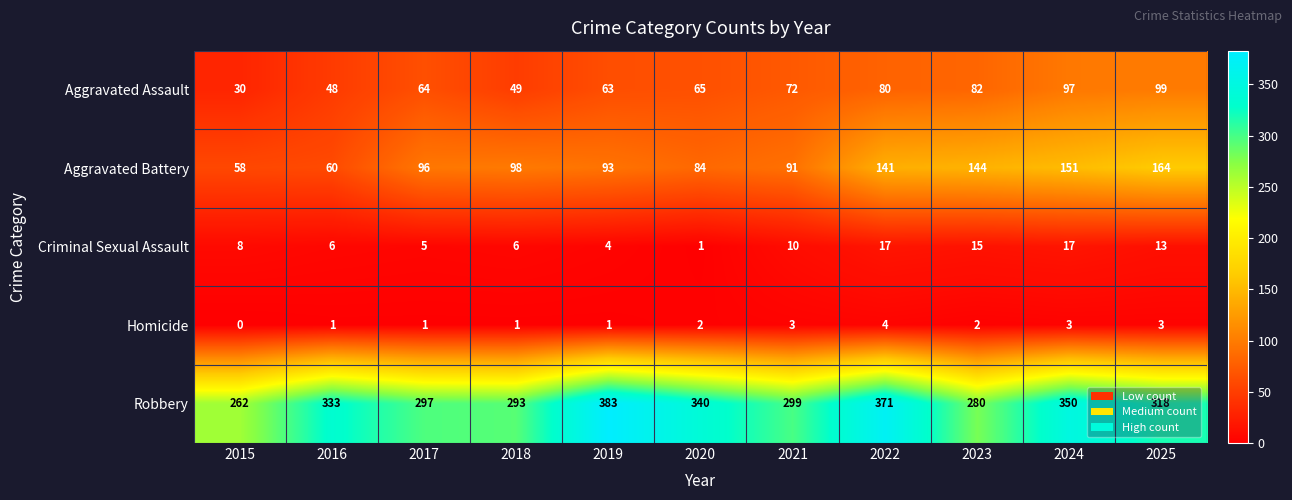

Rank the series at 2022 from highest to lowest value.

Robbery, Aggravated Battery, Aggravated Assault, Criminal Sexual Assault, Homicide